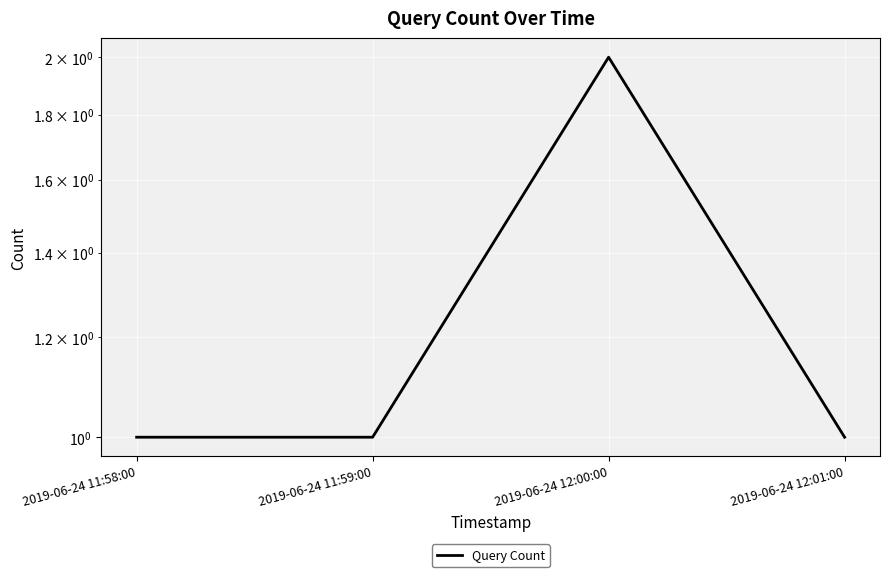

Rank the categories by value from highest to lowest.

2019-06-24 12:00:00, 2019-06-24 11:58:00, 2019-06-24 11:59:00, 2019-06-24 12:01:00